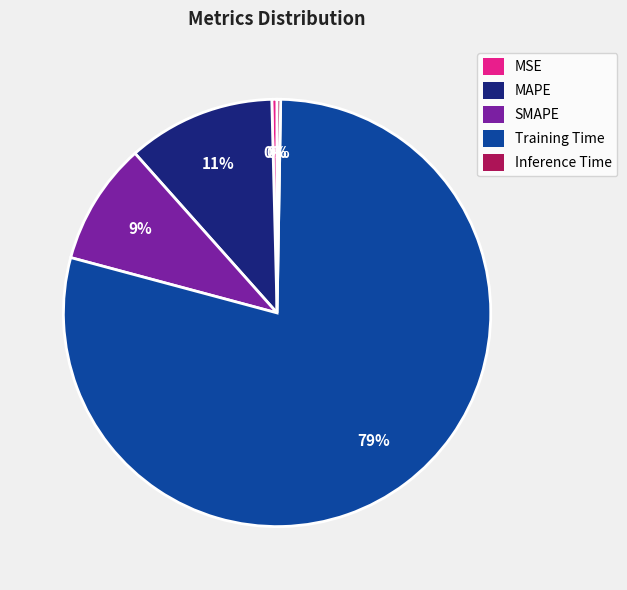

Does any single category account for the majority?

Yes